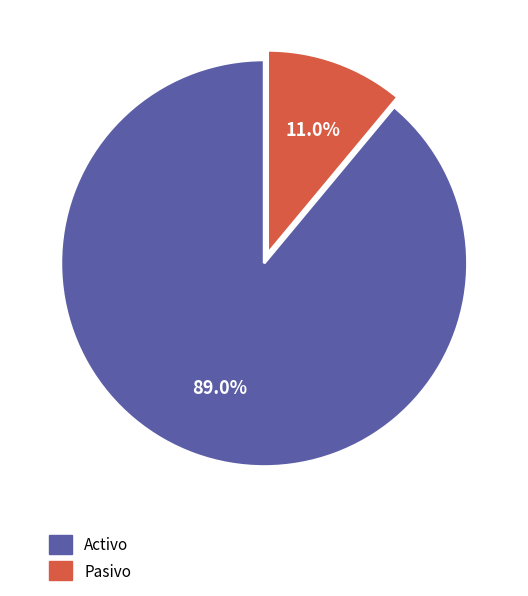

What portion of the pie excludes Pasivo?

89.0%